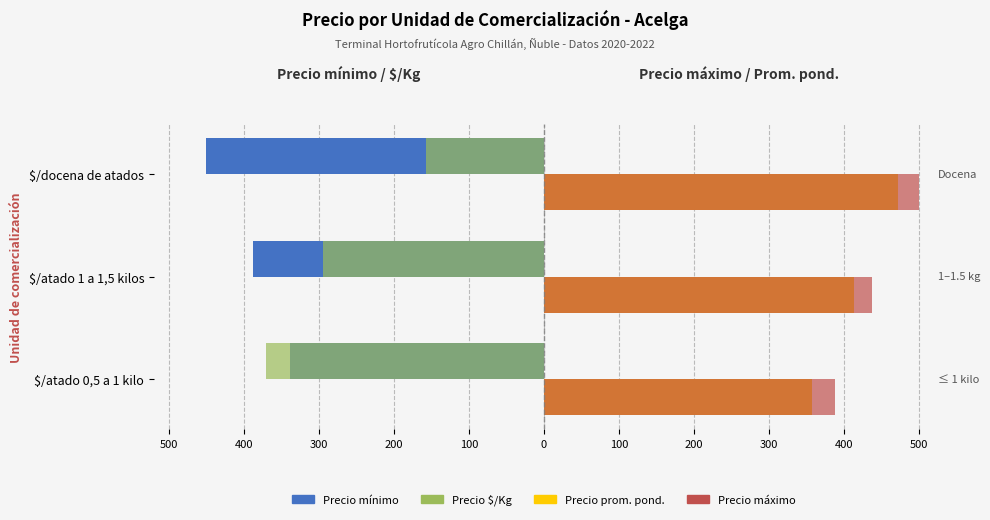

What are all the series names shown in the legend?

Precio mínimo, Precio $/Kg, Precio prom. pond., Precio máximo